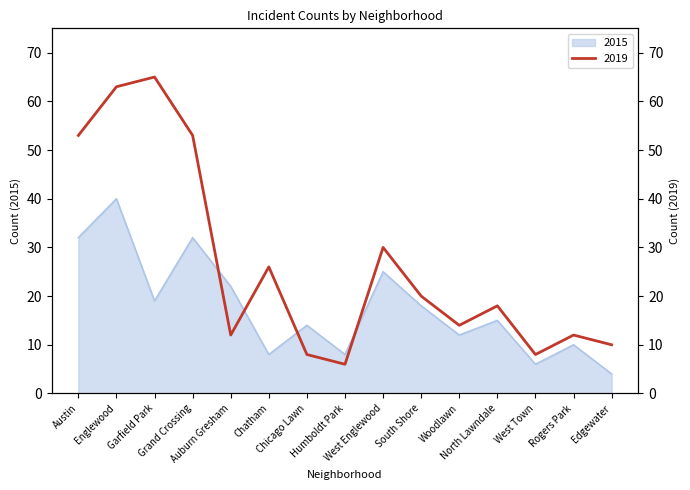

What is the greatest value displayed?

65